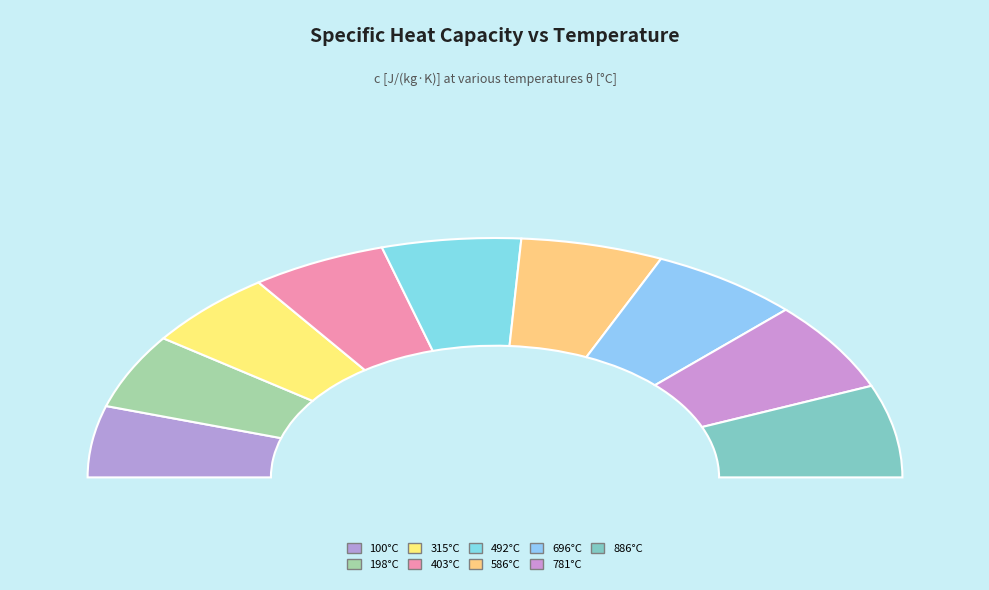

True or false: 586°C accounts for 4% of the total.

False